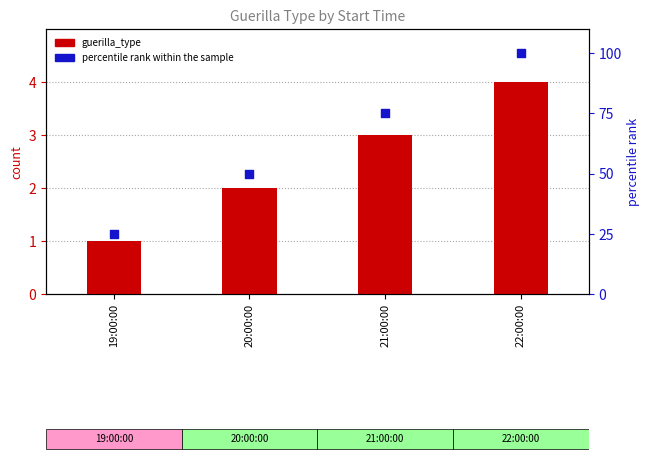

Which series reaches the minimum Y coordinate?

guerilla_type